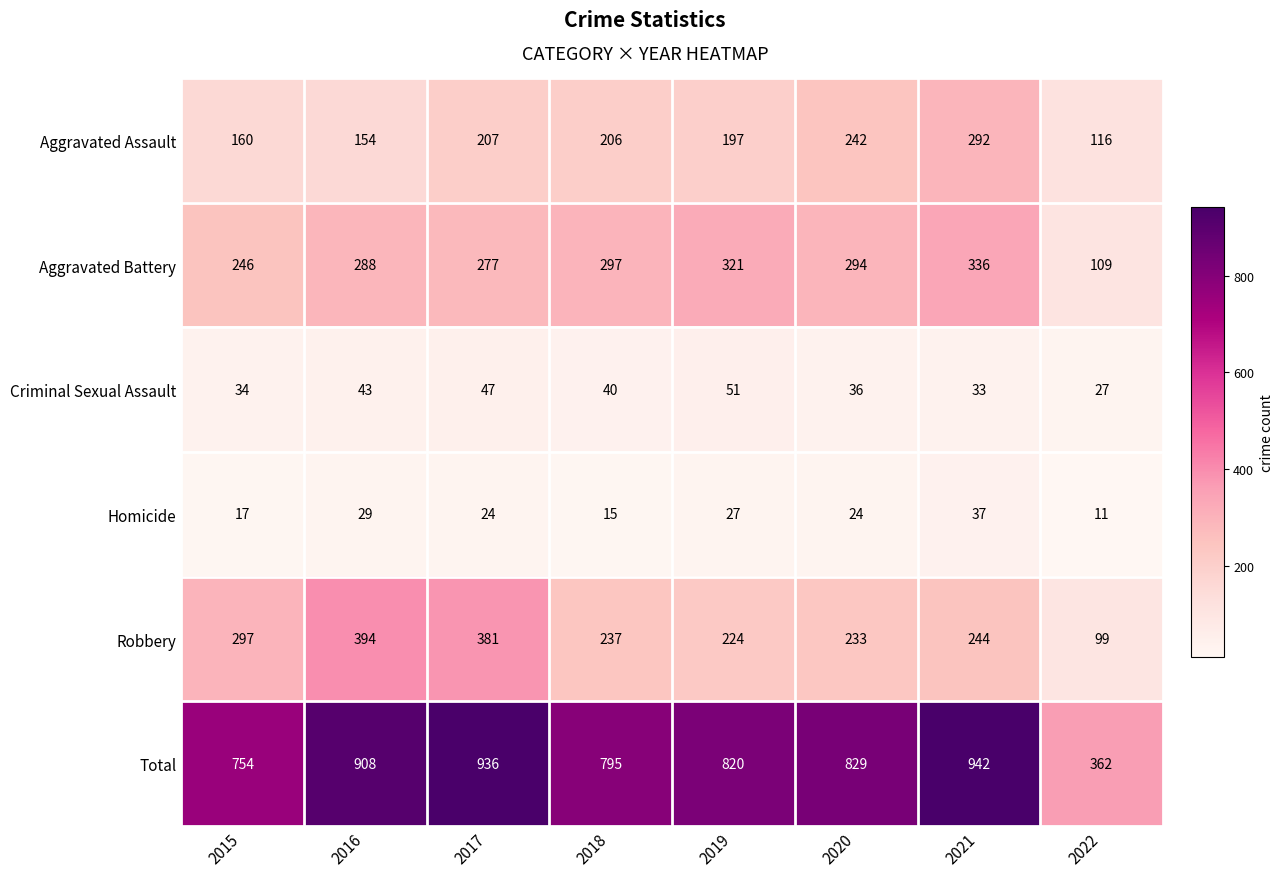

What is the smallest value displayed?

11